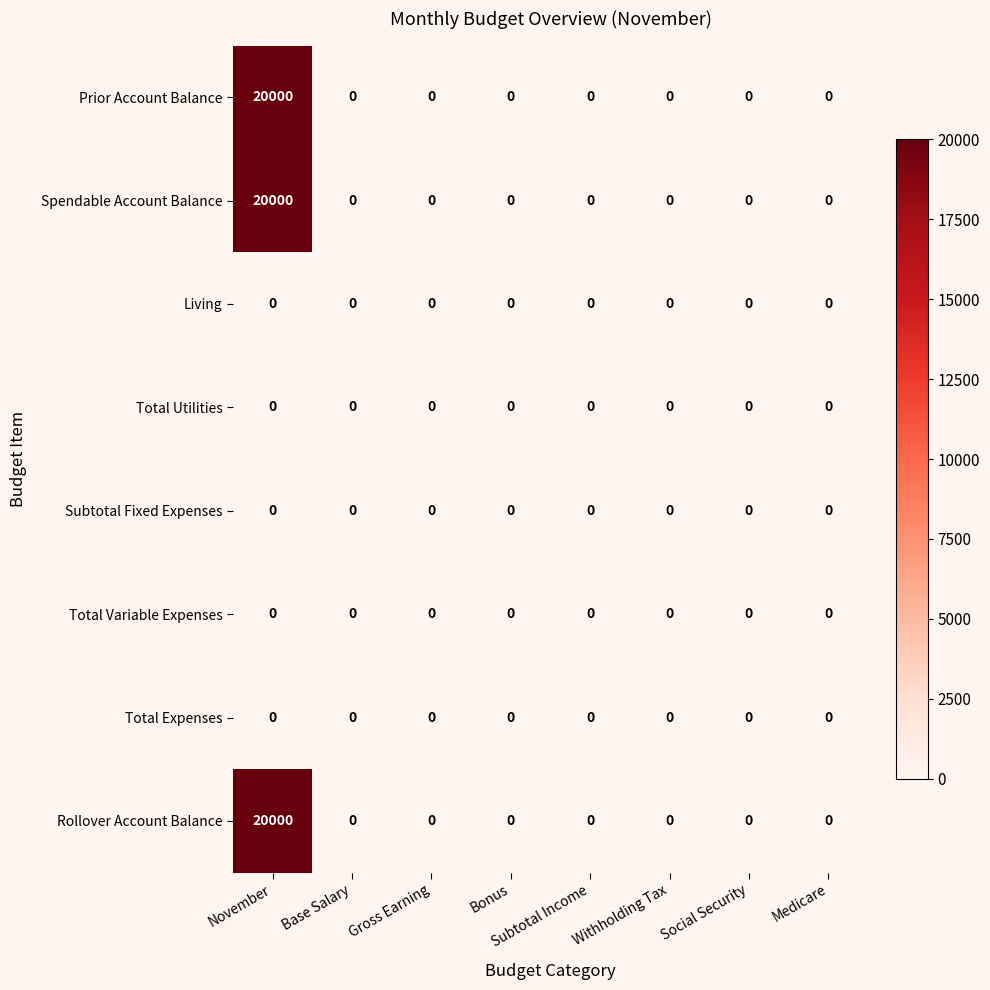

The value of Spendable Account Balance at Subtotal Income is 0. True or false?

True